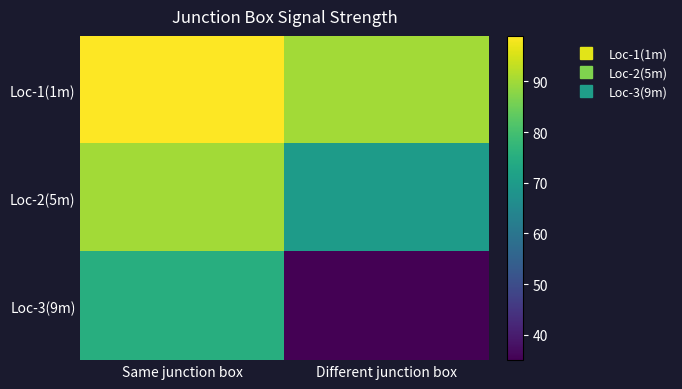

Which series has the widest spread of values?

Loc-3(9m)